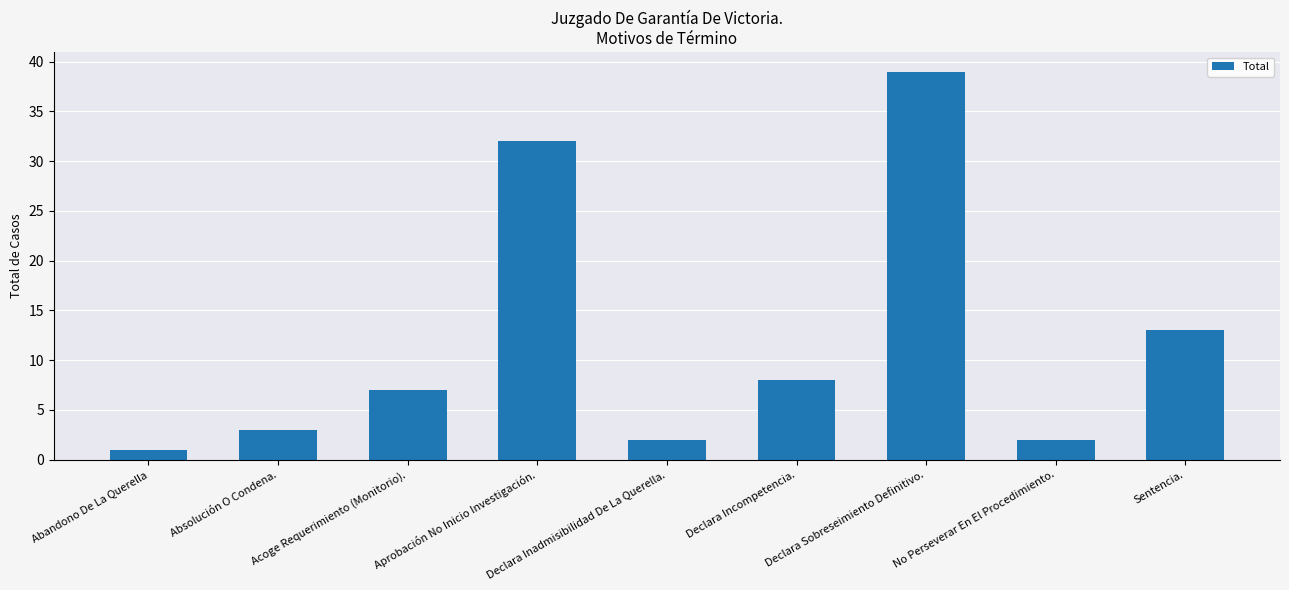

Reading left to right, list all the values displayed in this chart.

Abandono De La Querella=1	Absolución O Condena.=3	Acoge Requerimiento (Monitorio).=7	Aprobación No Inicio Investigación.=32	Declara Inadmisibilidad De La Querella.=2	Declara Incompetencia.=8	Declara Sobreseimiento Definitivo.=39	No Perseverar En El Procedimiento.=2	Sentencia.=13